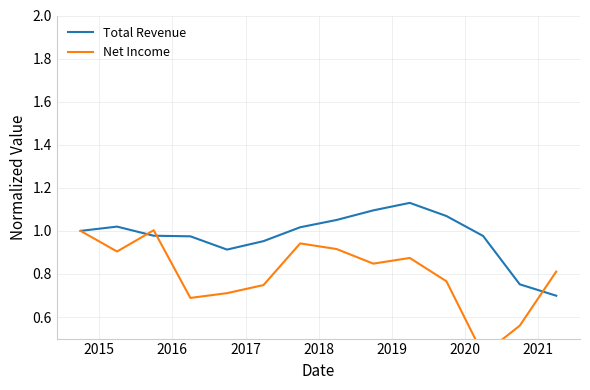

True or false: Net Income and Total Revenue intersect in this chart.

True